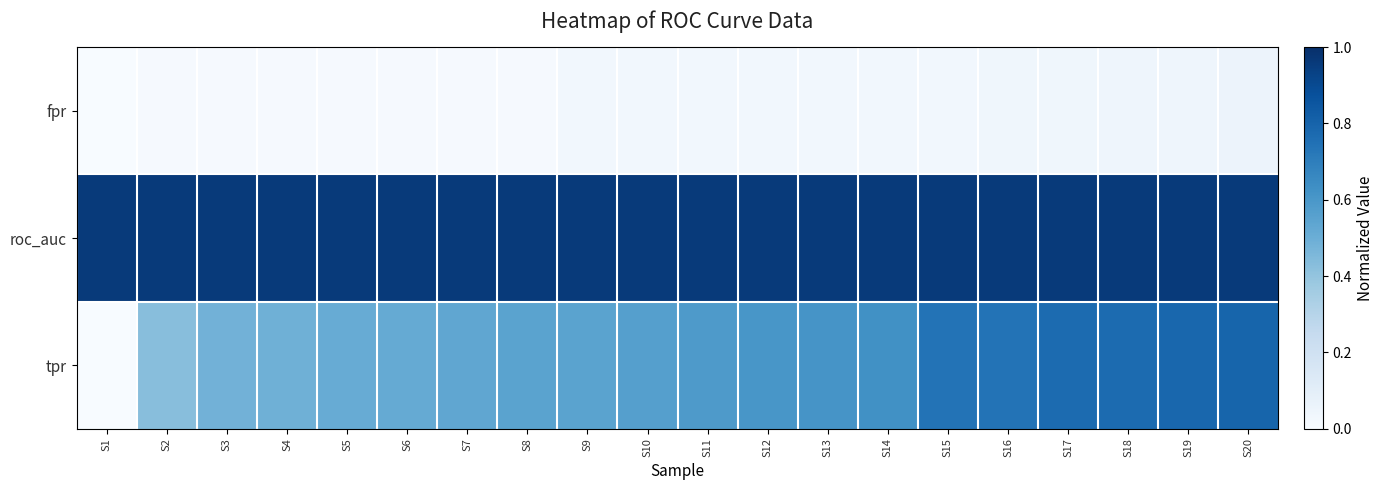

What is the total value across all series at S10?

1.6